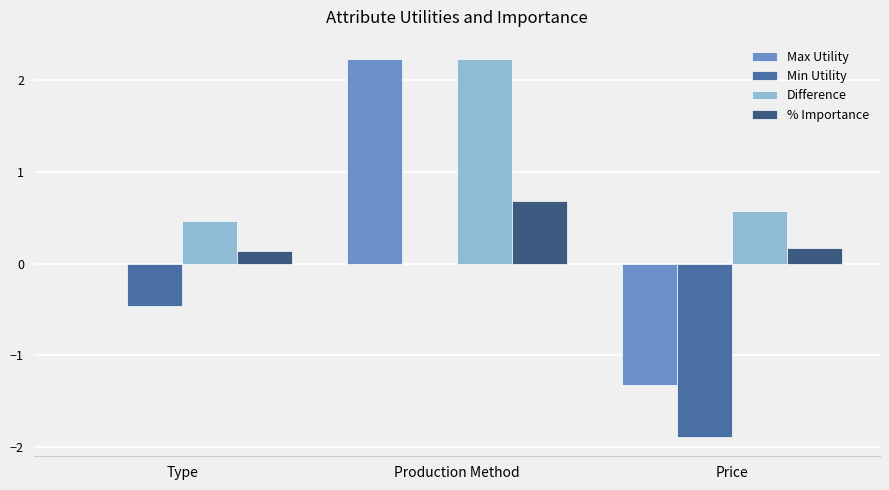

What is the sum of all Difference values?

3.3